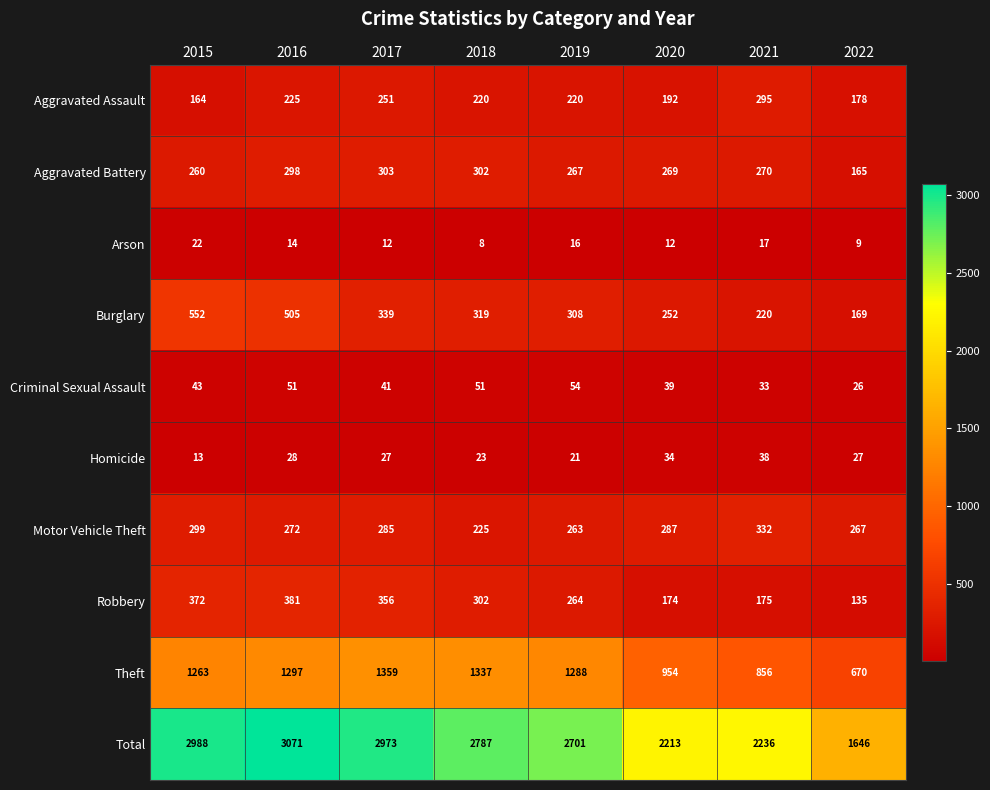

Which series has the largest total across all categories?

Total